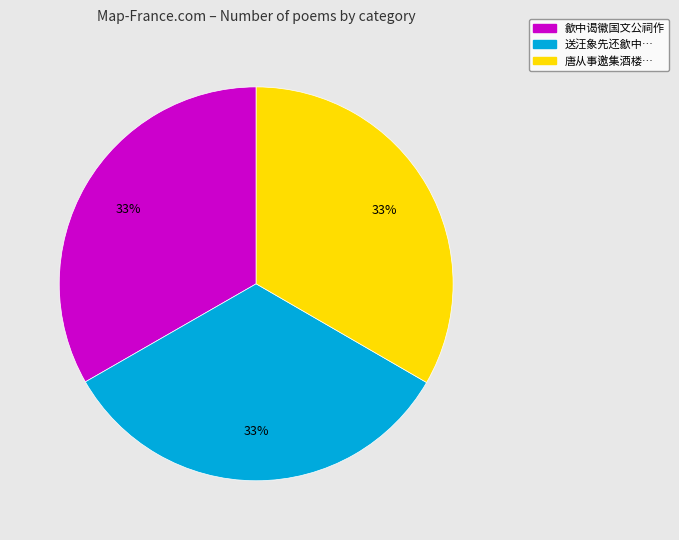

How many segments does this pie chart have?

3